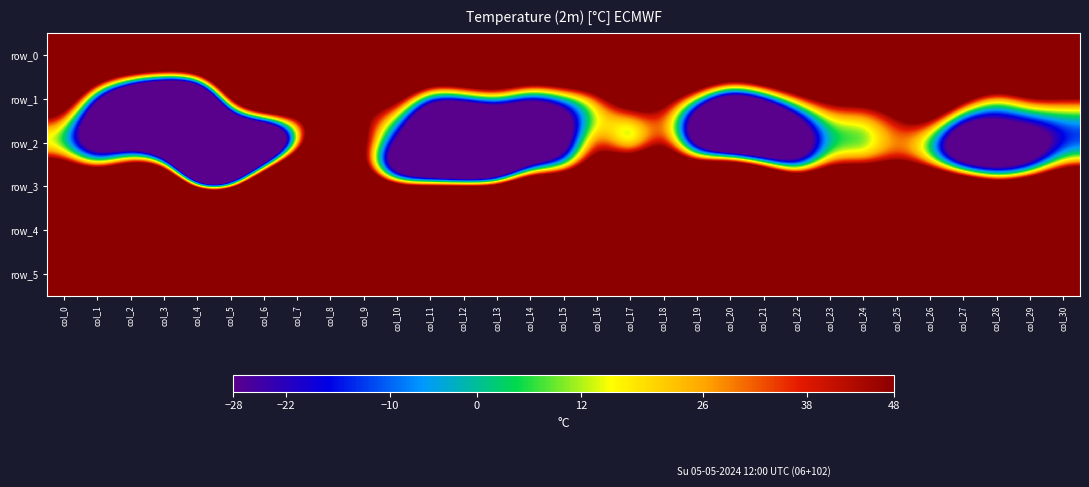

The value of row_1 at col_5 is 44.4. True or false?

False